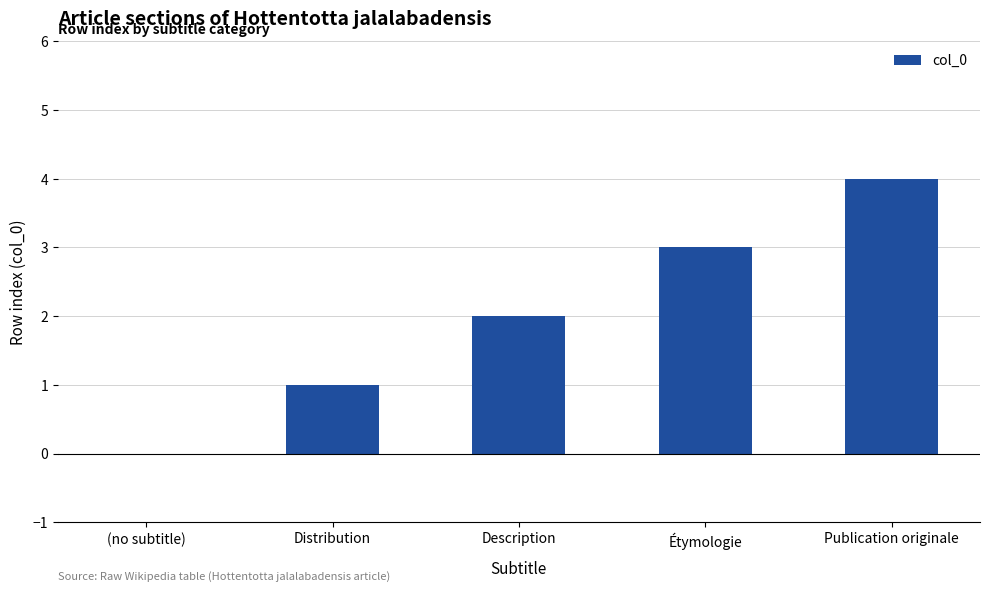

What is the approximate value at Publication originale?

4